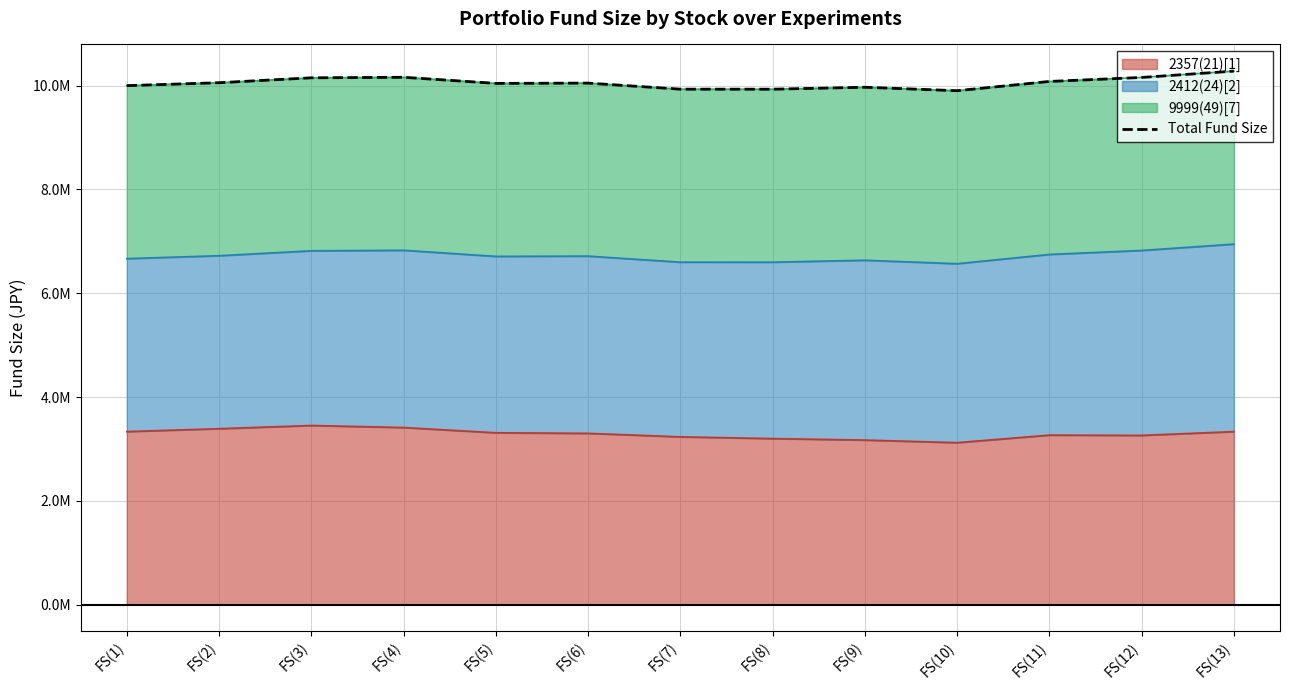

Reading left to right, what are all the values shown in this chart?

9999999	10056069	10150709	10160789	10043329	10048649	9931889	9931189	9968849	9901999	10080639	10157429	10279649